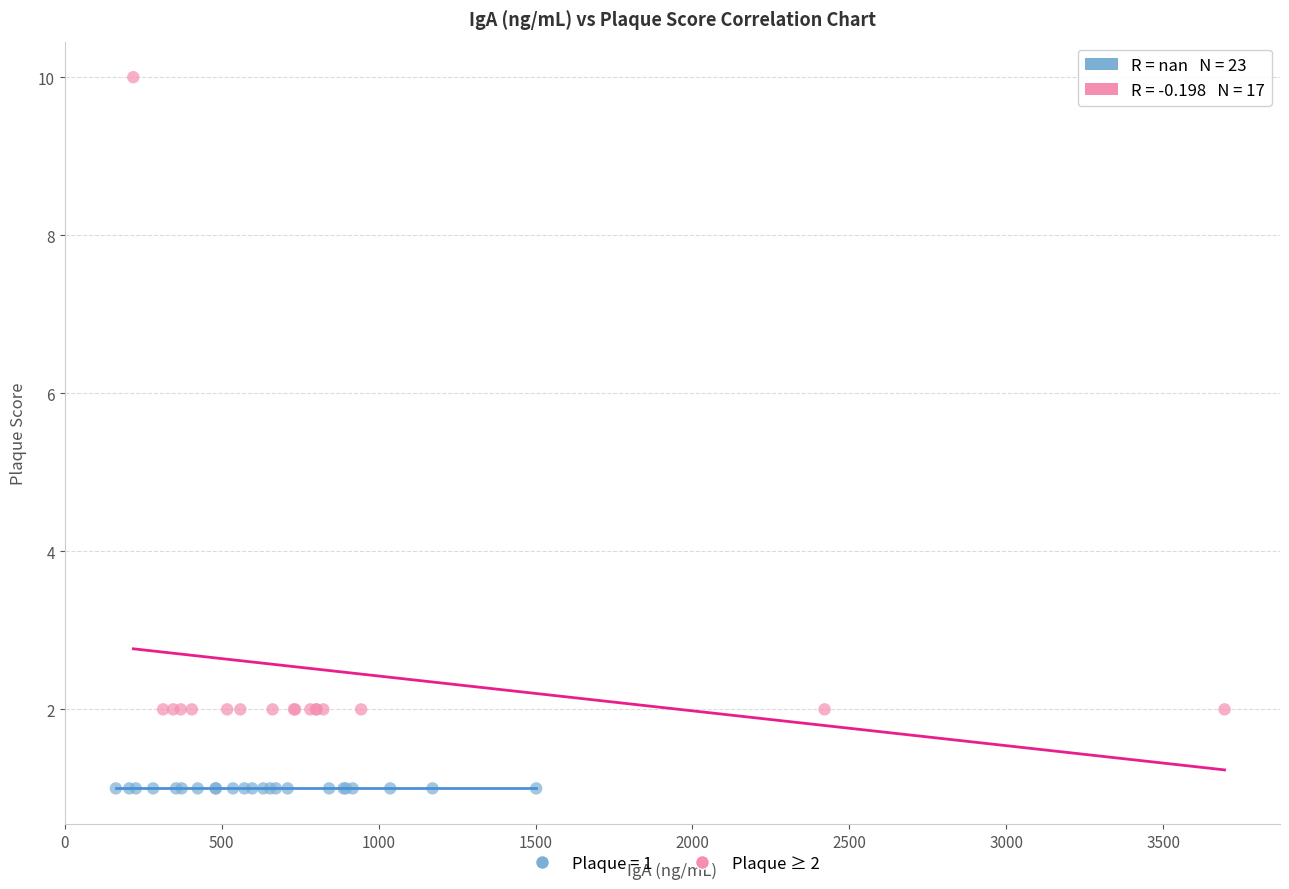

Which series reaches the minimum Y coordinate?

Plaque = 1